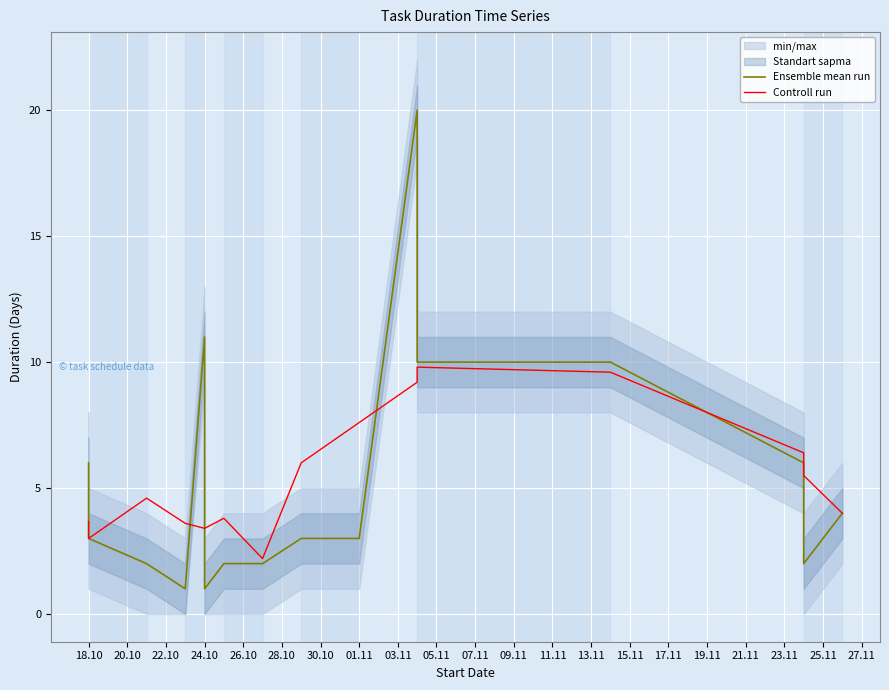

Is it true that Ensemble mean run equals 0.5 at 01.11?

False